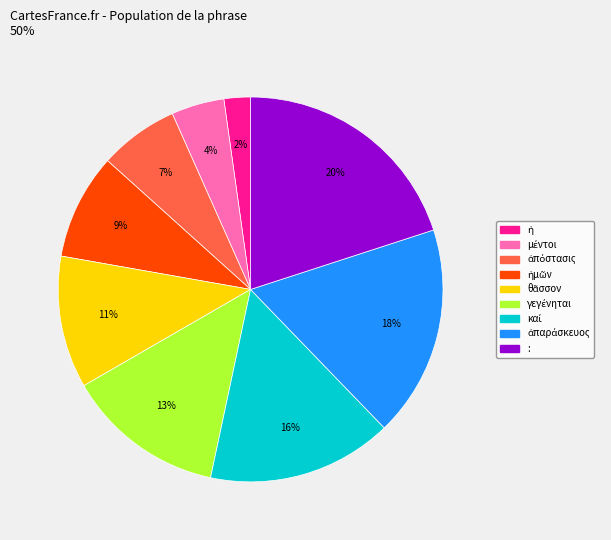

To the nearest percent, what is the difference between the largest and smallest slice percentages?

18%